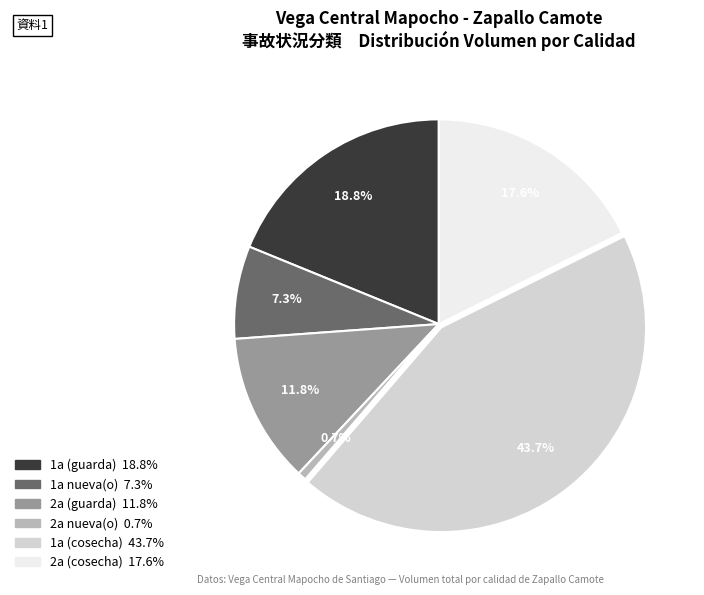

How many slices are in this pie chart?

6